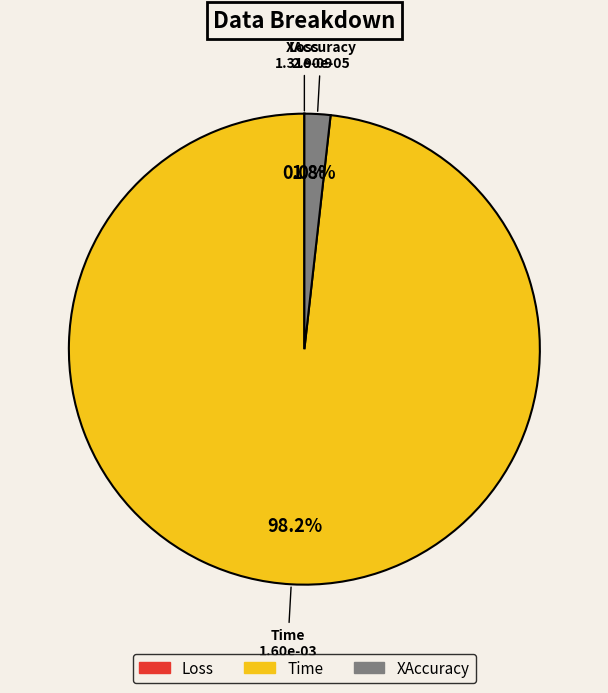

What portion of the pie excludes XAccuracy?

98.2%